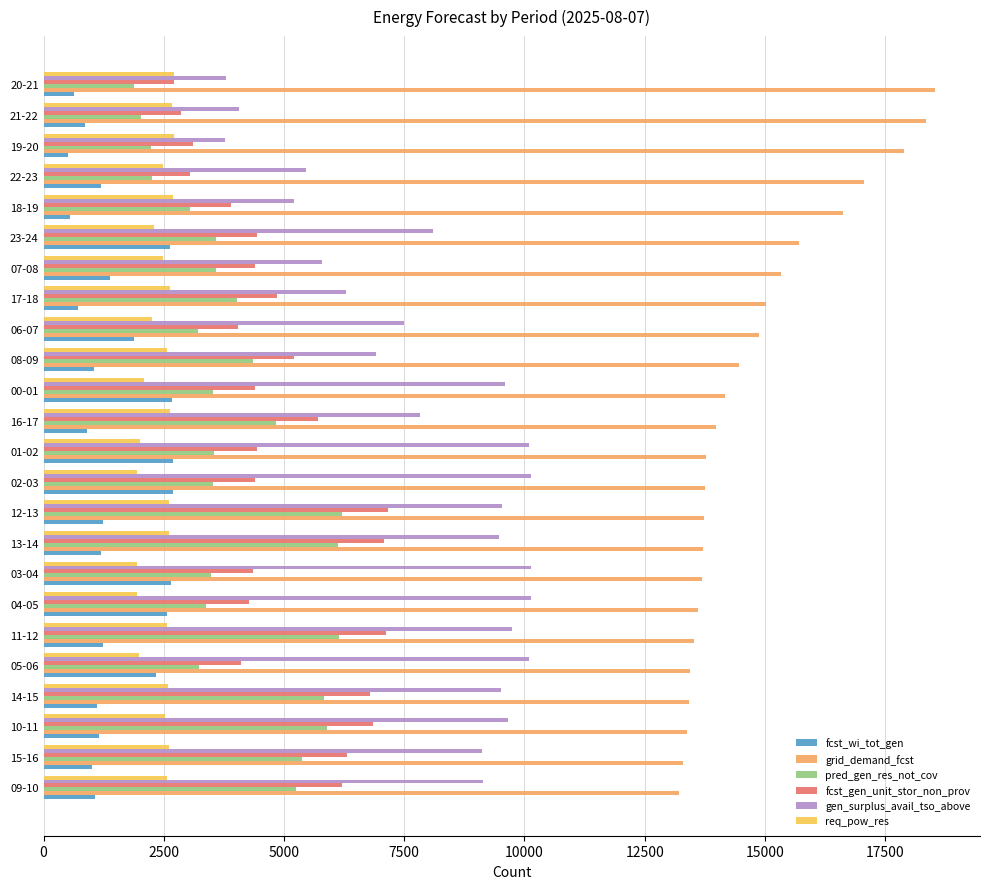

What are all the series names shown in the legend?

fcst_wi_tot_gen, grid_demand_fcst, pred_gen_res_not_cov, fcst_gen_unit_stor_non_prov, gen_surplus_avail_tso_above, req_pow_res